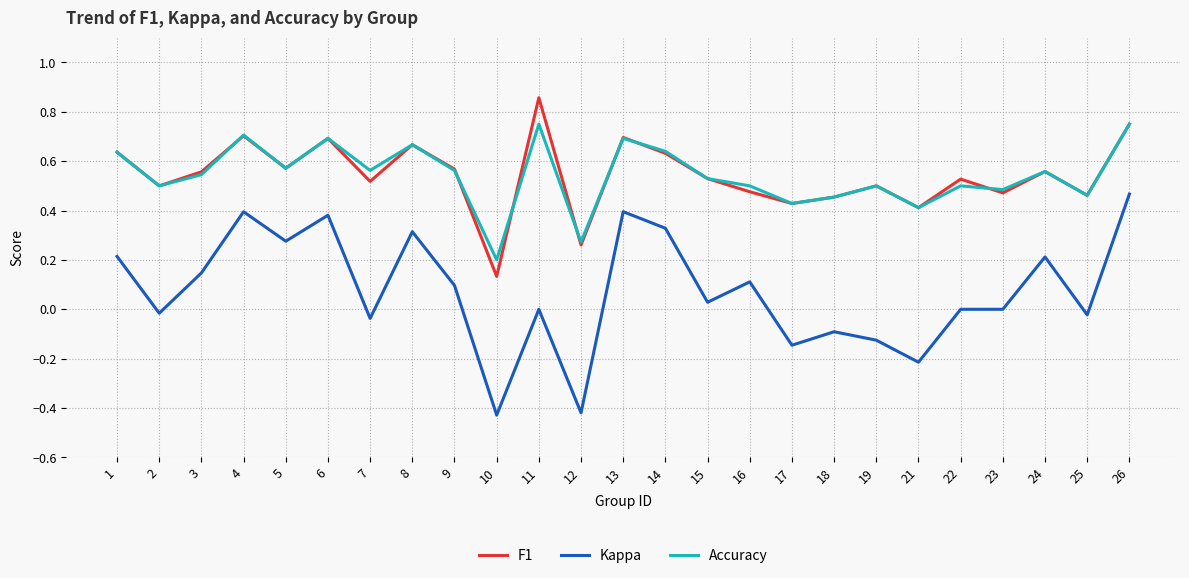

Does the chart have visible grid lines?

Yes